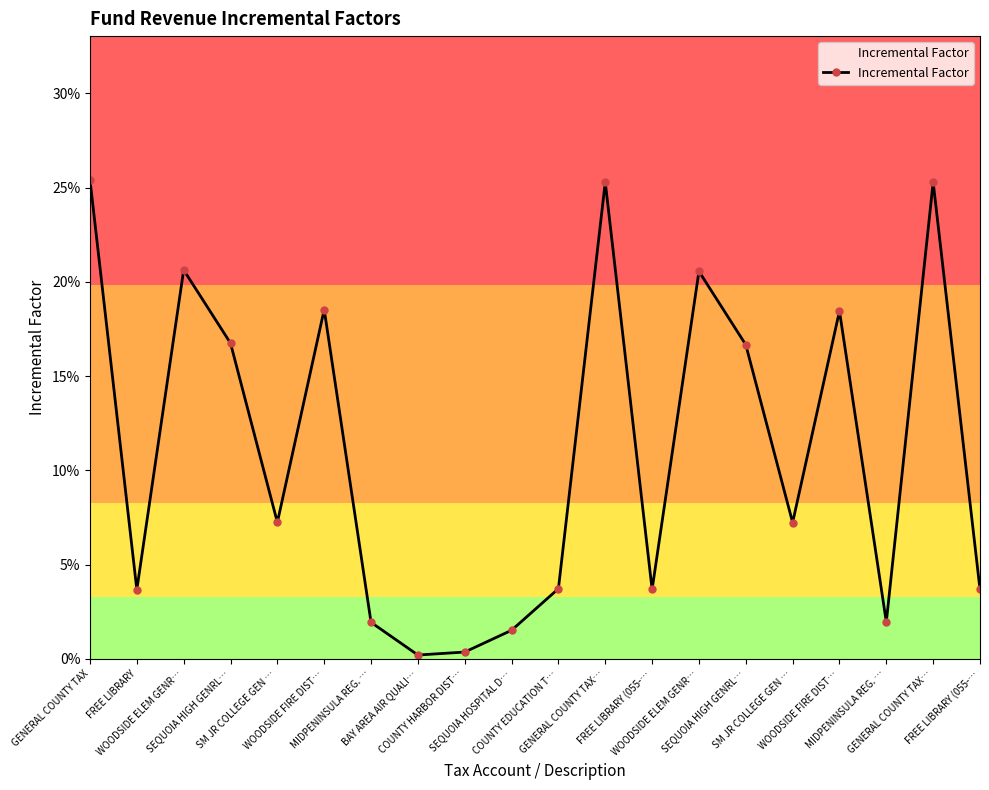

Is this an area chart (filled region under the line)?

Yes